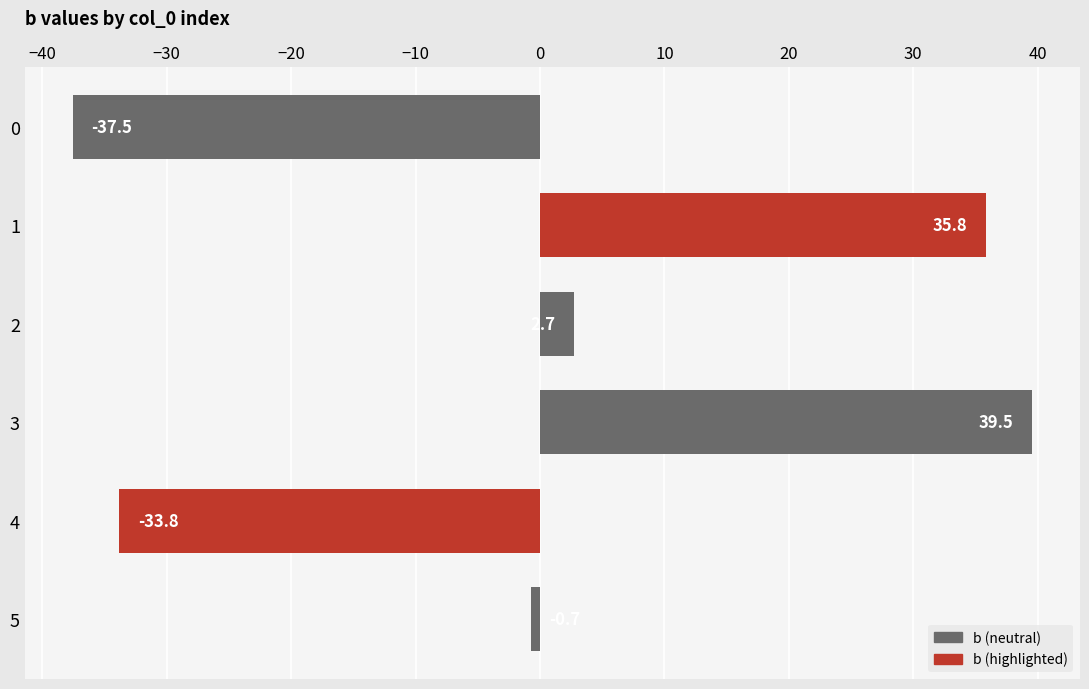

What is the maximum value shown in the chart?

39.5